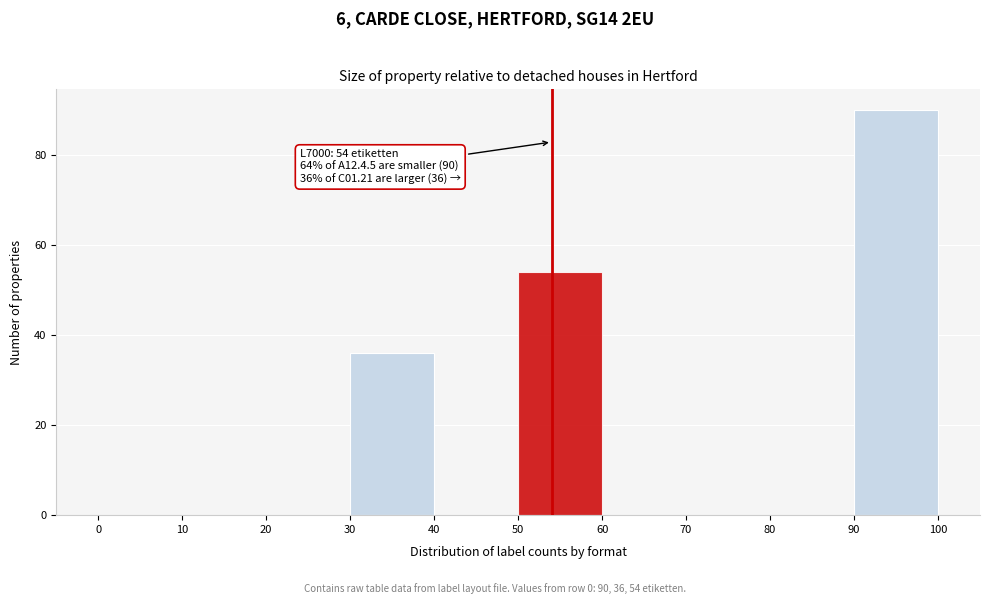

Over which range of the x-axis is the bar tallest?

90 to 100